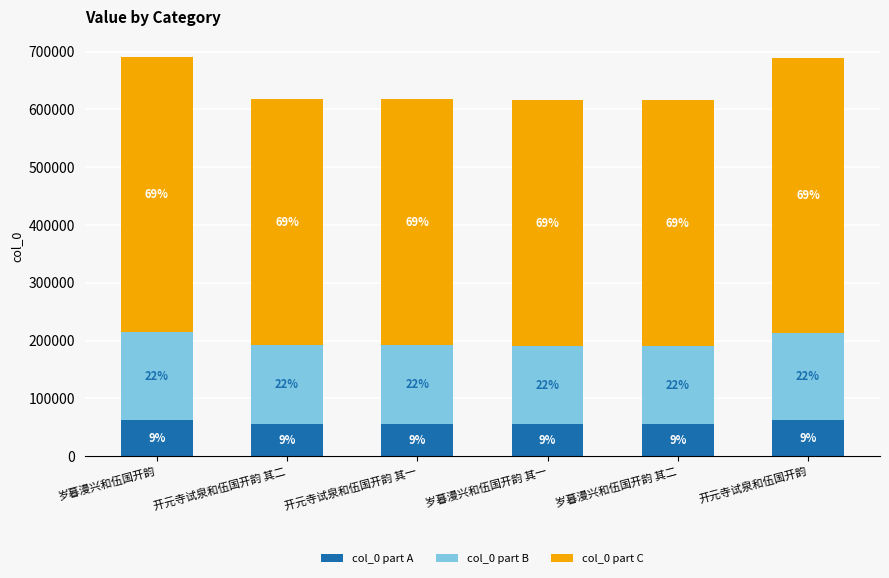

Does the chart contain stacked bars?

Yes